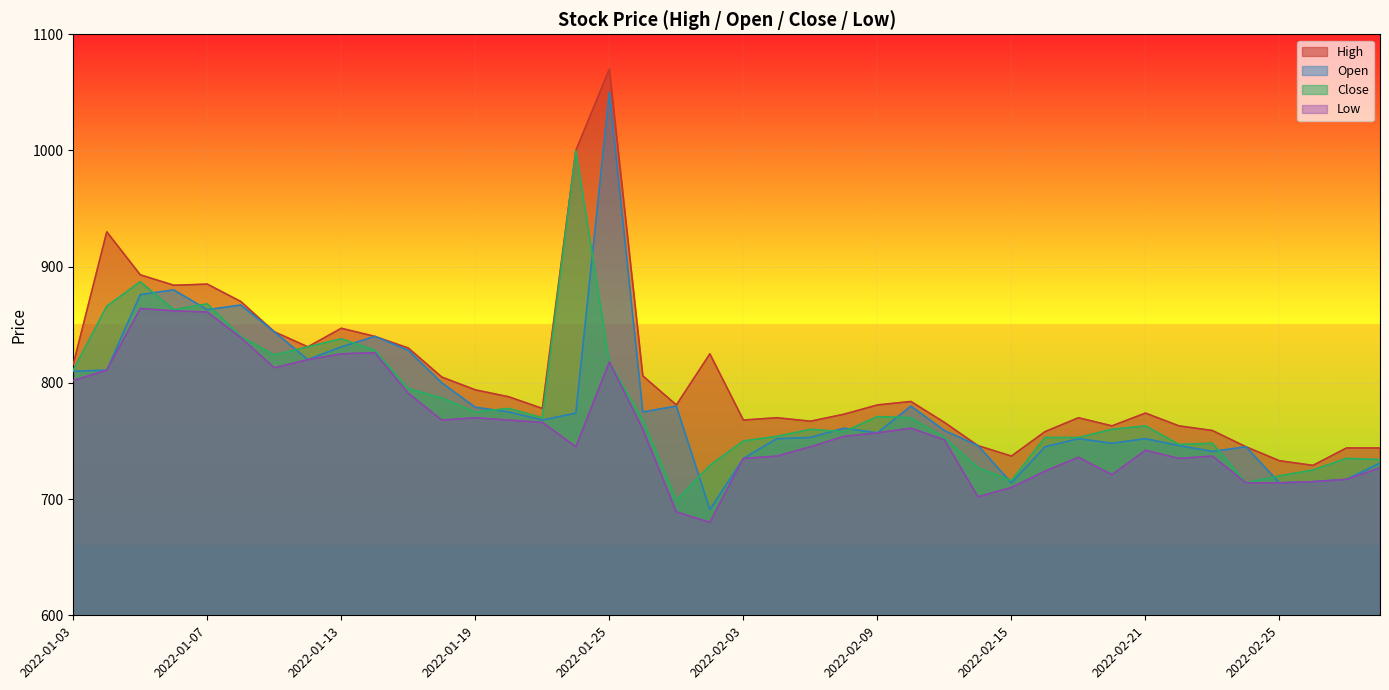

Reading right to left, what are all the values shown in this chart?

High: 744	744	729	733	745	759	763	774	763	770	758	737	746	766	784	781	773	767	770	768	825	781	806	1070	1000	778	788	794	805	830	840	847	831	844	870	885	884	893	930	816
Open: 731	717	715	714	745	741	746	752	748	752	745	714	746	759	780	757	761	753	752	735	691	780	775	1050	774	768	775	779	800	828	840	831	820	844	867	863	880	876	811	810
Close: 734	735	725	720	714	748	747	763	760	753	753	716	727	753	770	771	758	760	754	750	729	699	768	818	1000	770	778	775	787	795	828	838	831	824	840	868	863	887	866	811
Low: 727	717	715	714	714	737	735	742	721	736	724	710	702	751	761	757	754	745	737	735	680	689	760	818	745	766	768	770	768	791	826	825	820	813	839	861	862	864	811	802